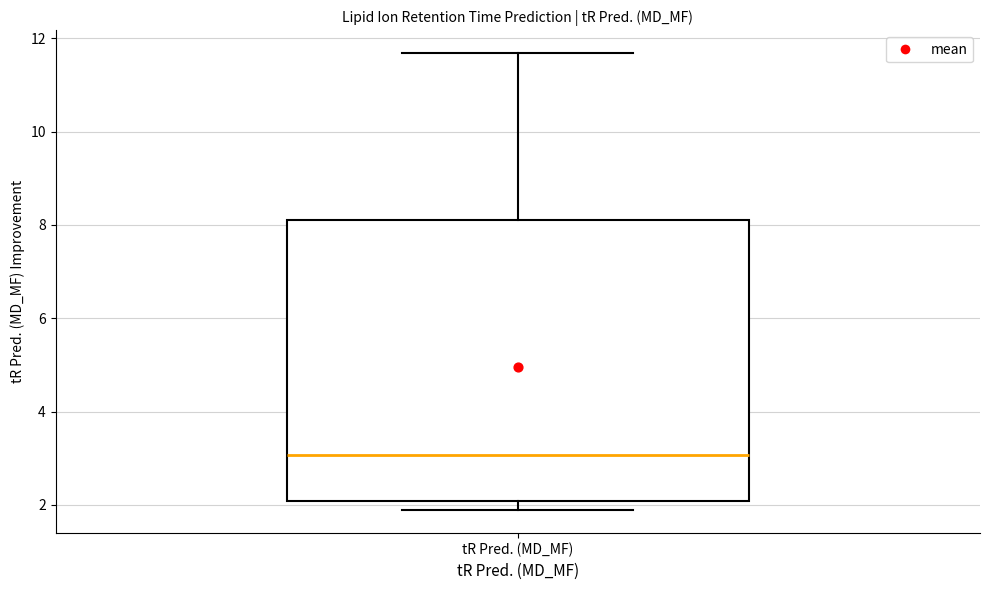

Transcribe this box plot: give where the median line is, the range the box spans, and where the two whiskers end, as read against the y-axis. The values are not printed on the chart, so give them approximately, as read against the axis.

median 3.0, box 2.0 to 8.2, whiskers 1.8 to 11.6